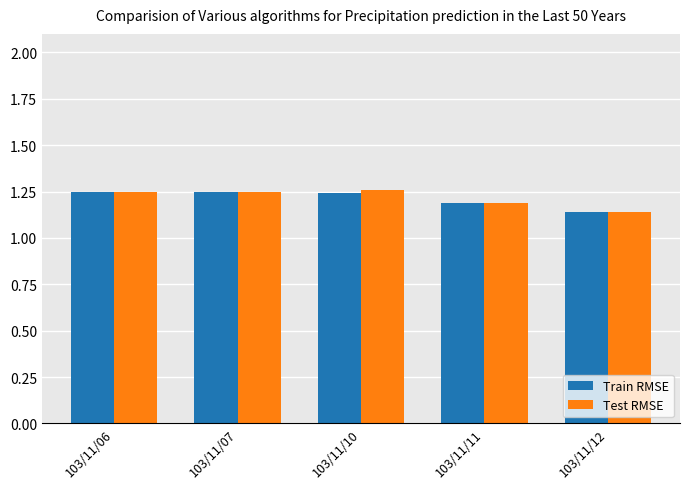

At how many categories does at least one series exceed 1?

5